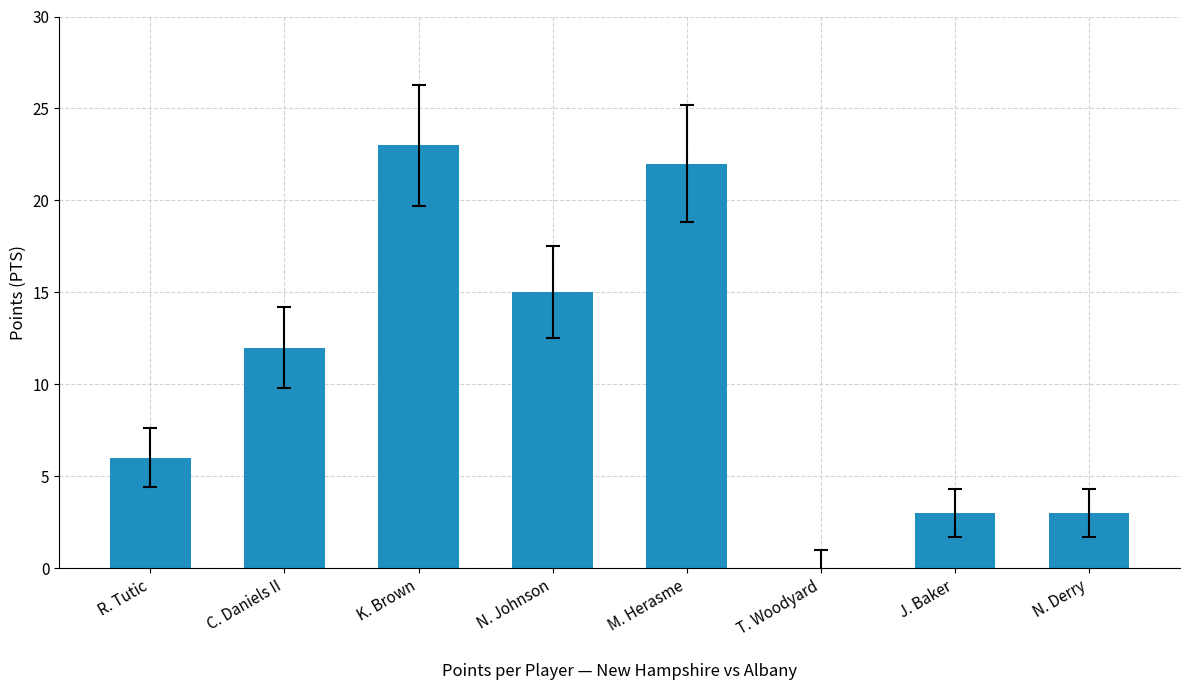

What is the difference between the values at T. Woodyard and N. Johnson?

15